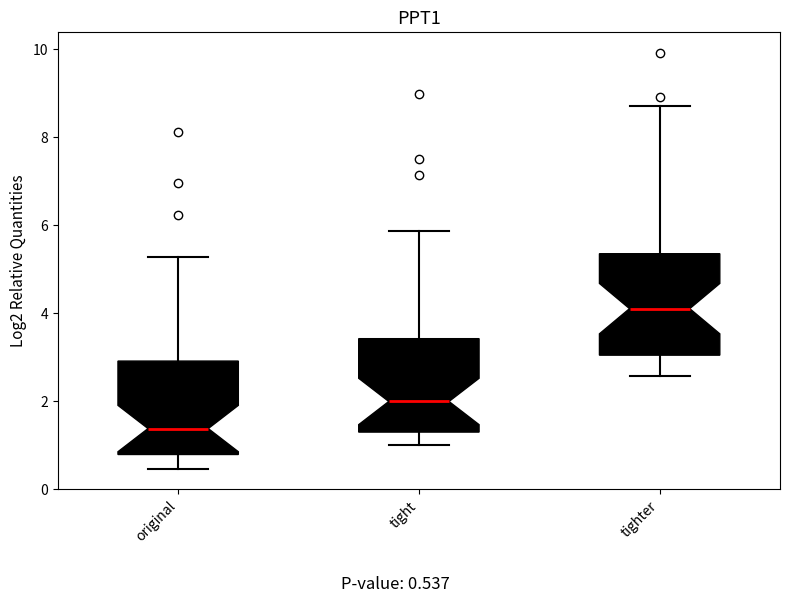

Reading left to right, transcribe this box plot: for each box, give where its median line is, the range the box spans, and where its two whiskers end, as read against the y-axis. The values are not printed on the chart, so give them approximately, as read against the axis.

original: median 1.4, box 0.8 to 3.0, whiskers 0.4 to 5.2
tight: median 2.0, box 1.4 to 3.4, whiskers 1.0 to 5.8
tighter: median 4.2, box 3.0 to 5.4, whiskers 2.6 to 8.8